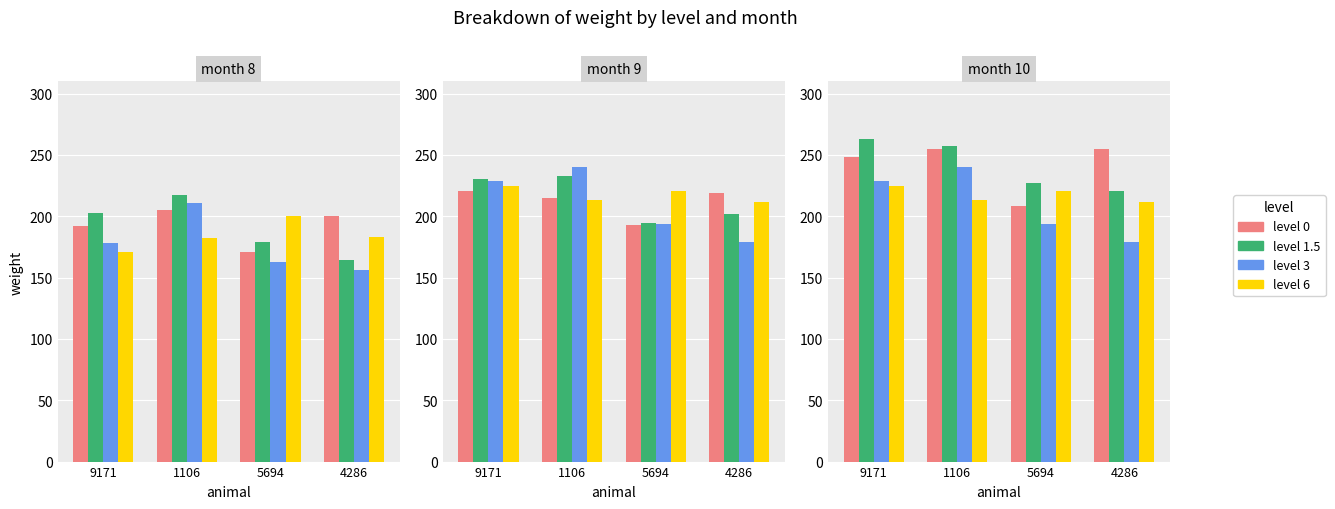

What is the spread (max minus min) of values at 1106?

44.5